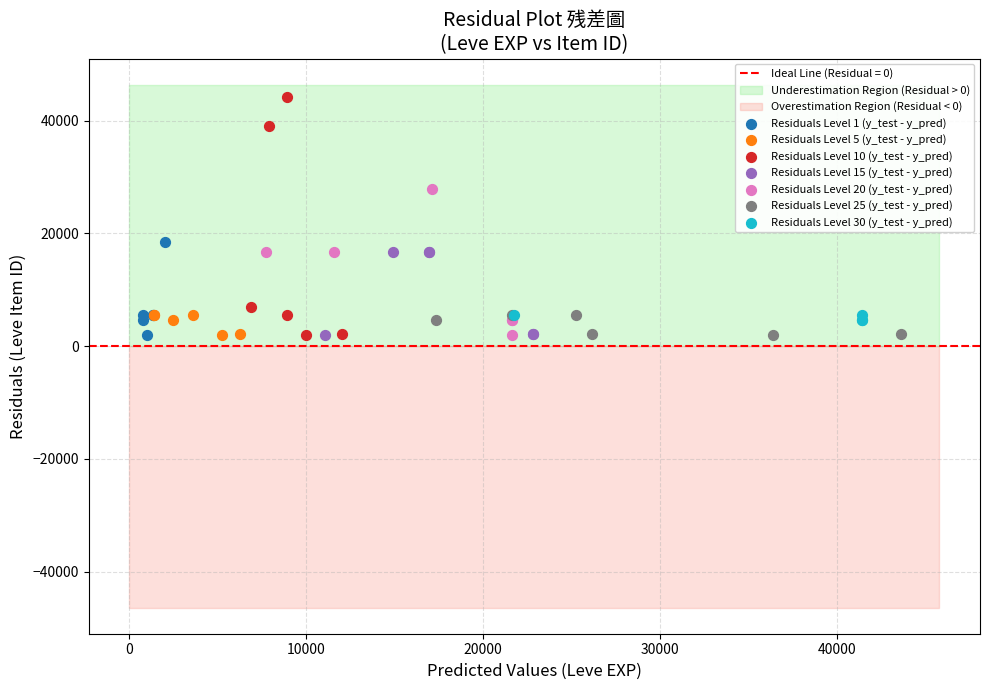

Which series has the largest Y range (max minus min)?

Residuals Level 10 (y_test - y_pred)